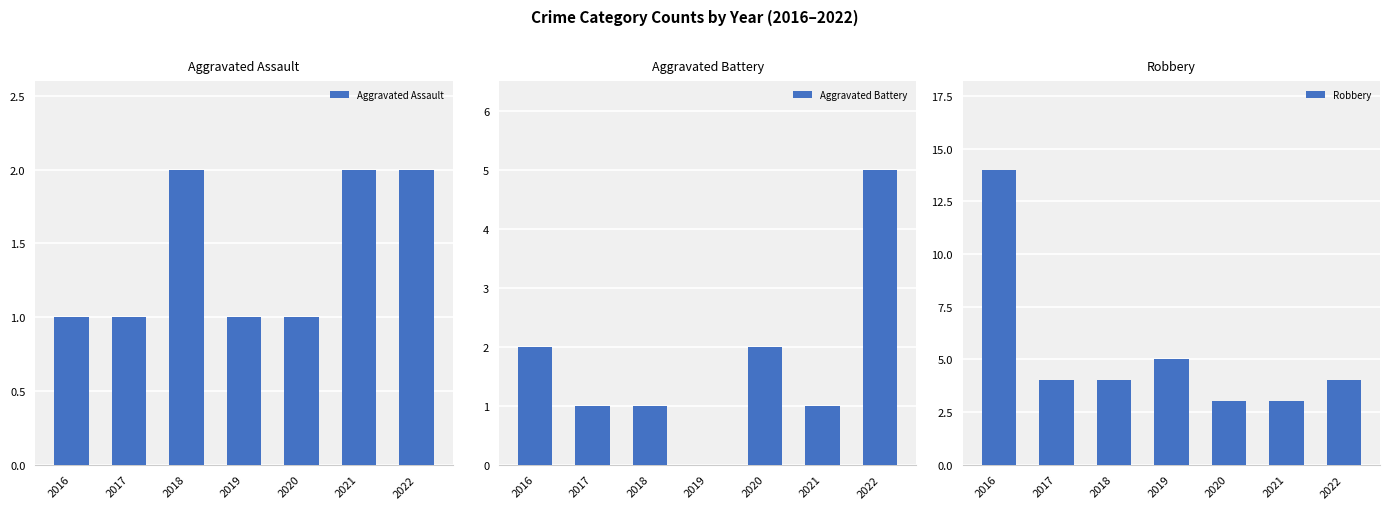

Is it true that Aggravated Battery equals 2 at 2016?

True